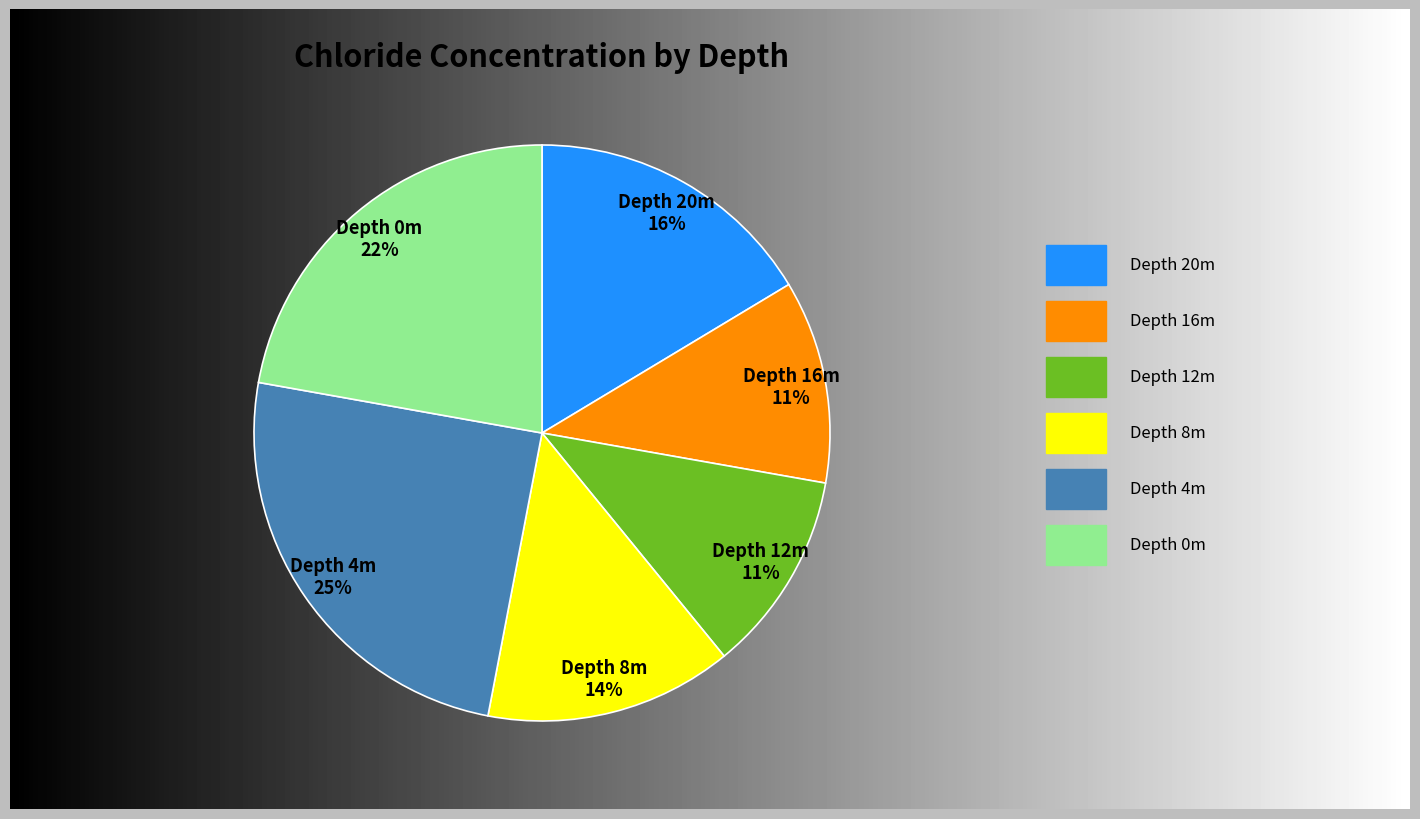

Combined, what portion of the pie is 16 and 4?

36.2%